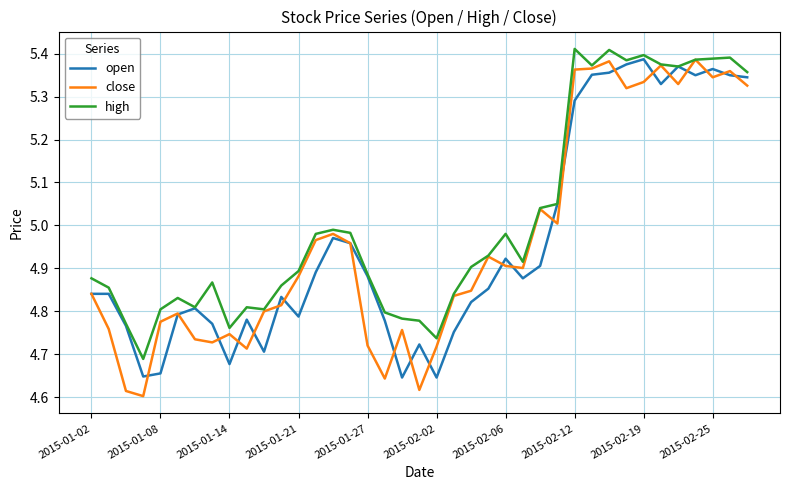

Which series has the largest range (max minus min)?

close